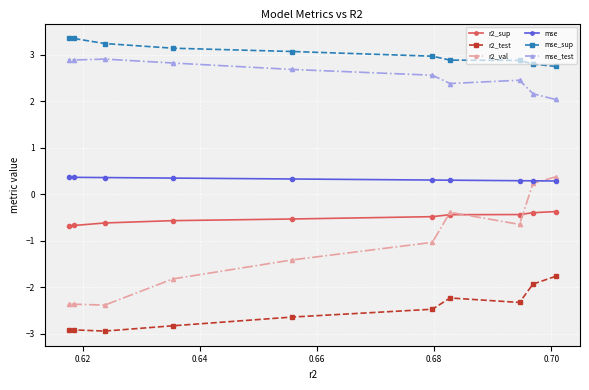

Which series has the largest range (max minus min)?

r2_val